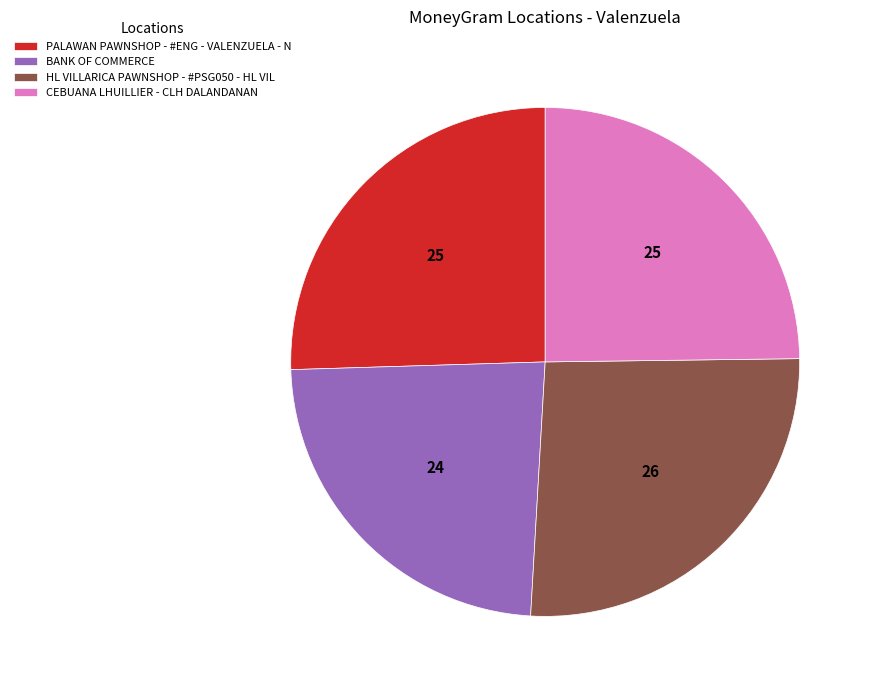

Does any single category account for the majority?

No